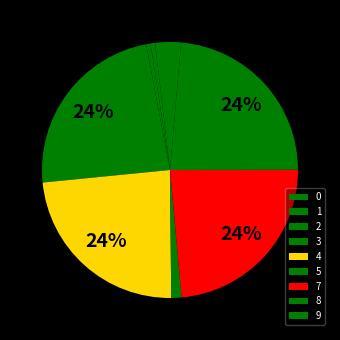

Approximately how many times larger is the value at 8 compared to 9?

17.0